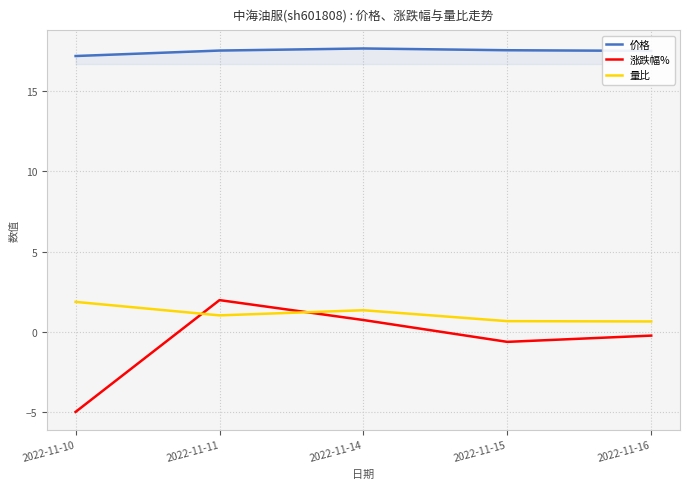

What is the total value across all series at 2022-11-15?

17.6